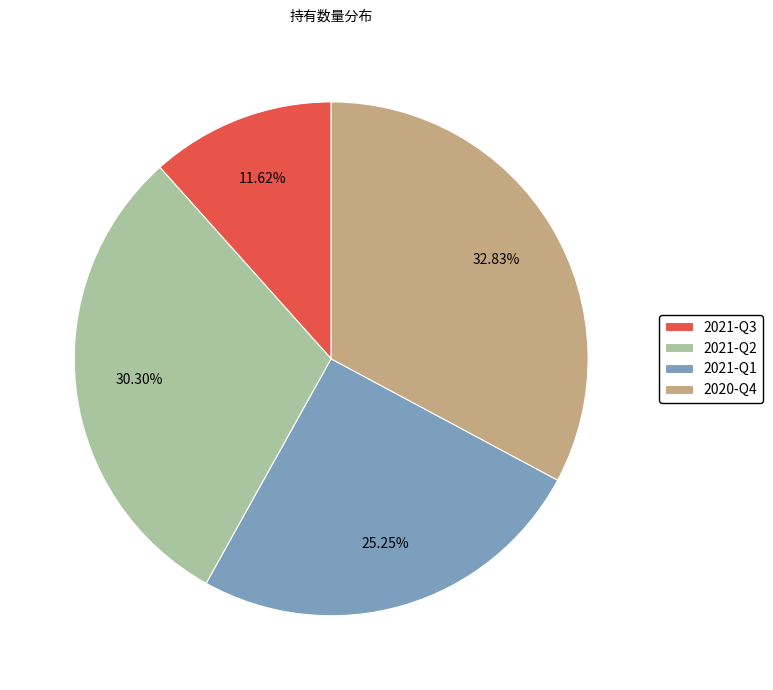

Count the number of slices in the pie.

4